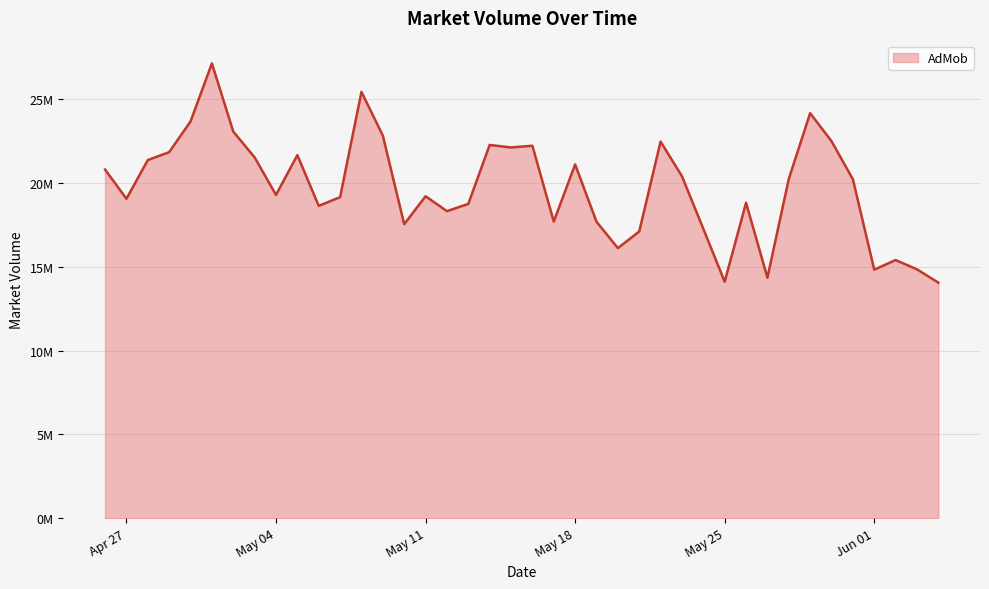

What is the difference between the second highest and minimum values?

11373544